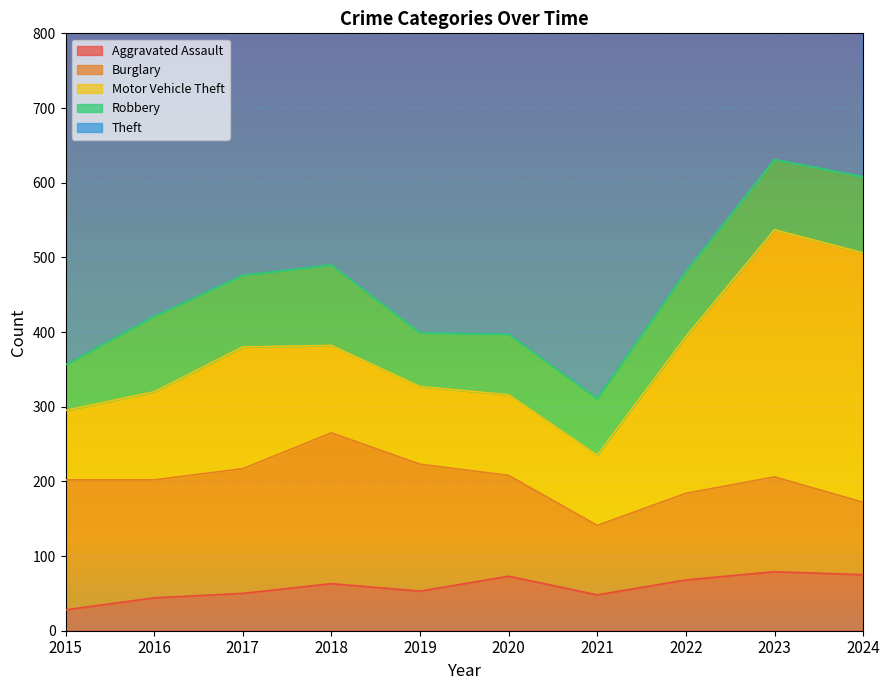

What is the difference between the second highest and second lowest values in the Robbery series?

30